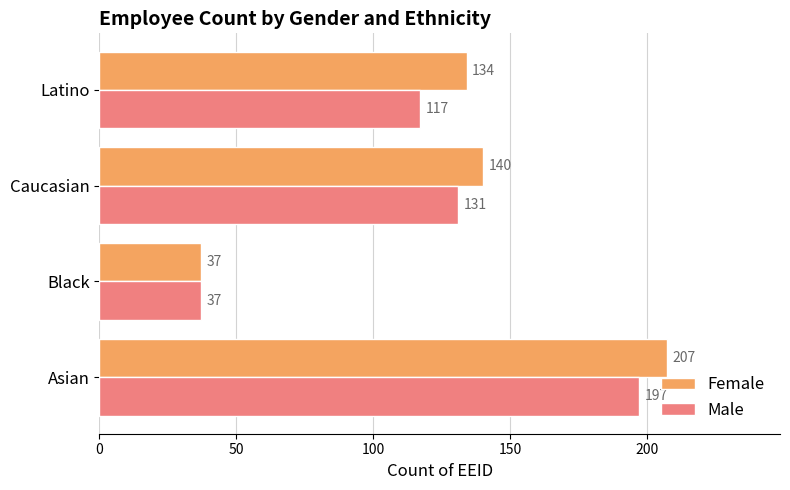

What is the sum of all Female values?

518